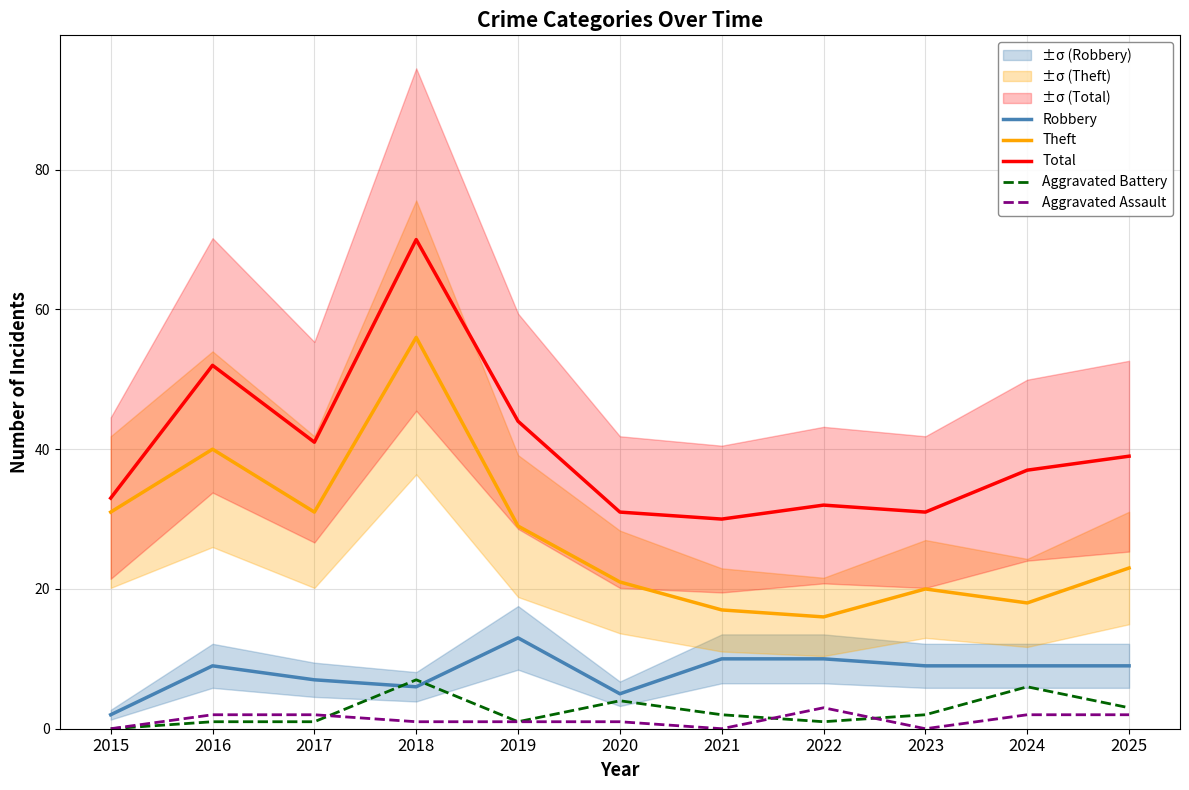

At which label does Aggravated Assault first exceed 1?

2016